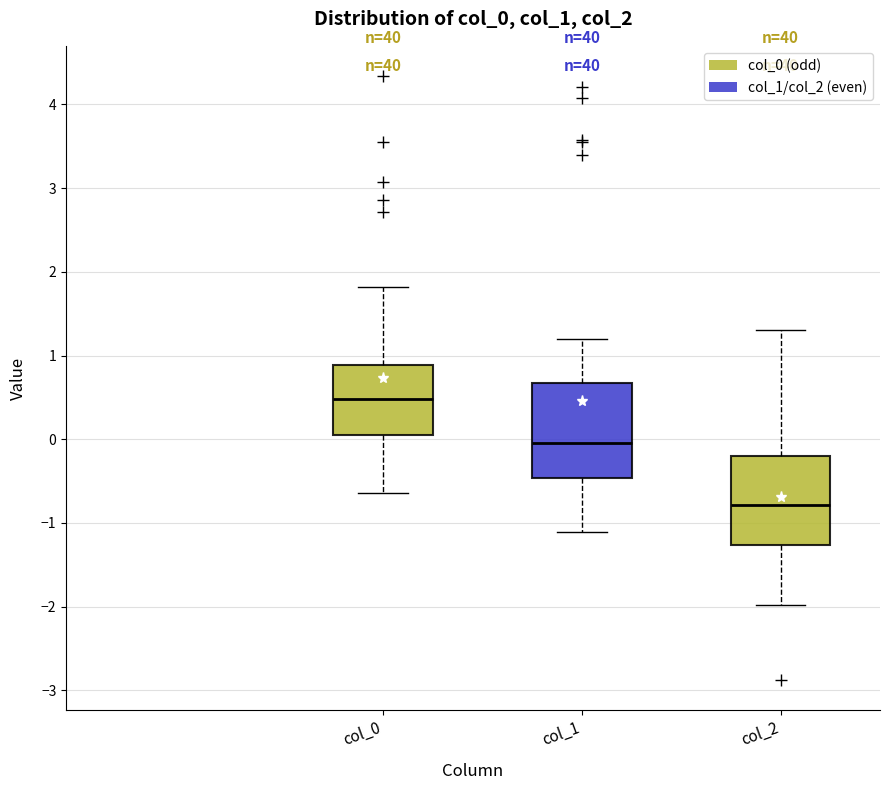

Which box's median line is the lowest?

col_2